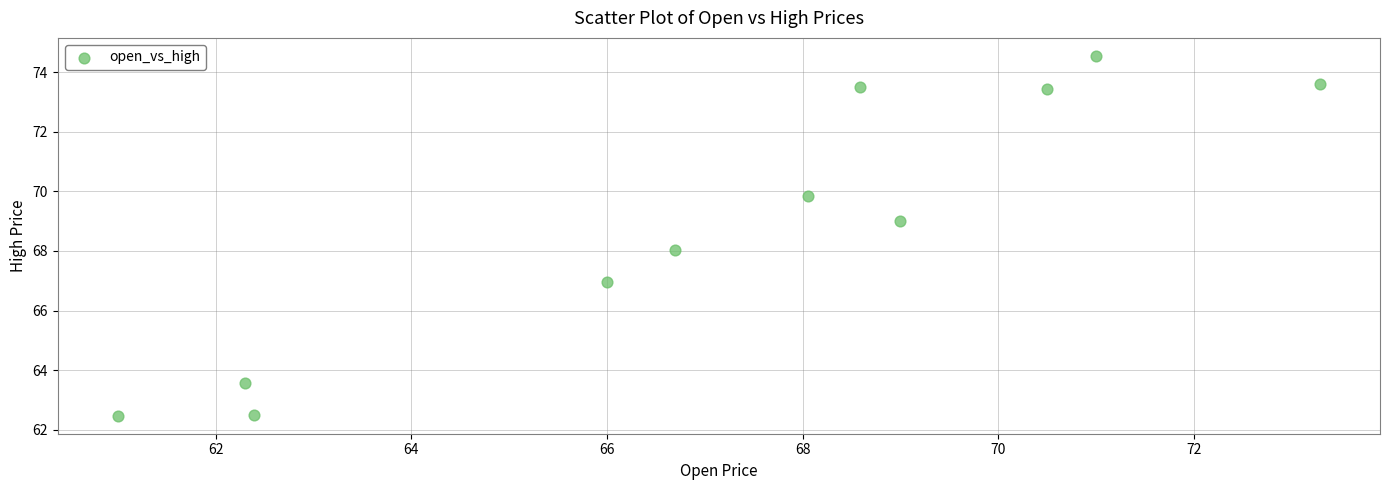

What is the range of Y values (max minus min)?

12.1